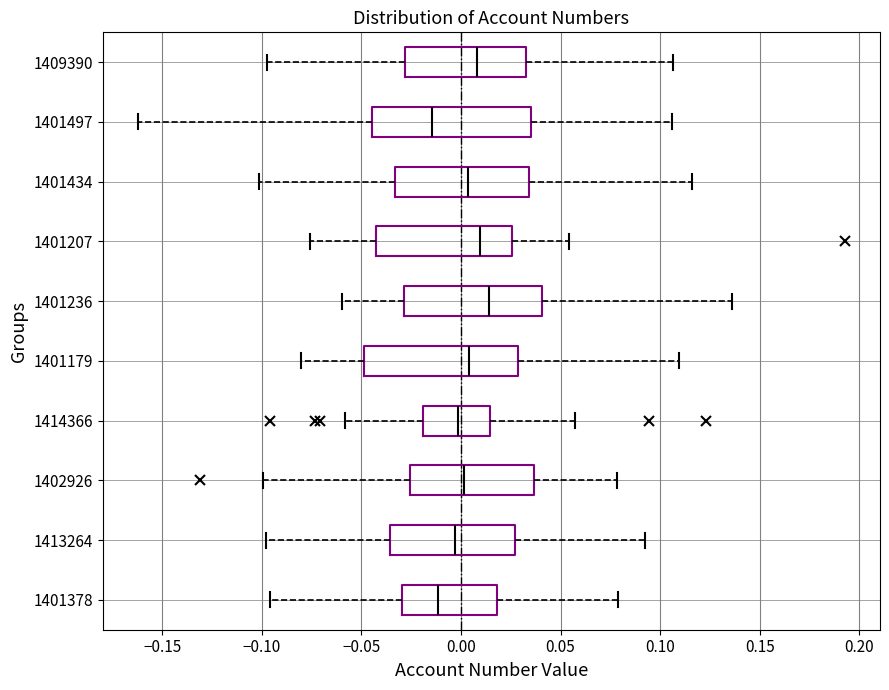

Where does the median line of the box at y = 1414366 sit on the x-axis? The values are not printed on the chart, so give them approximately, as read against the axis.

0.000